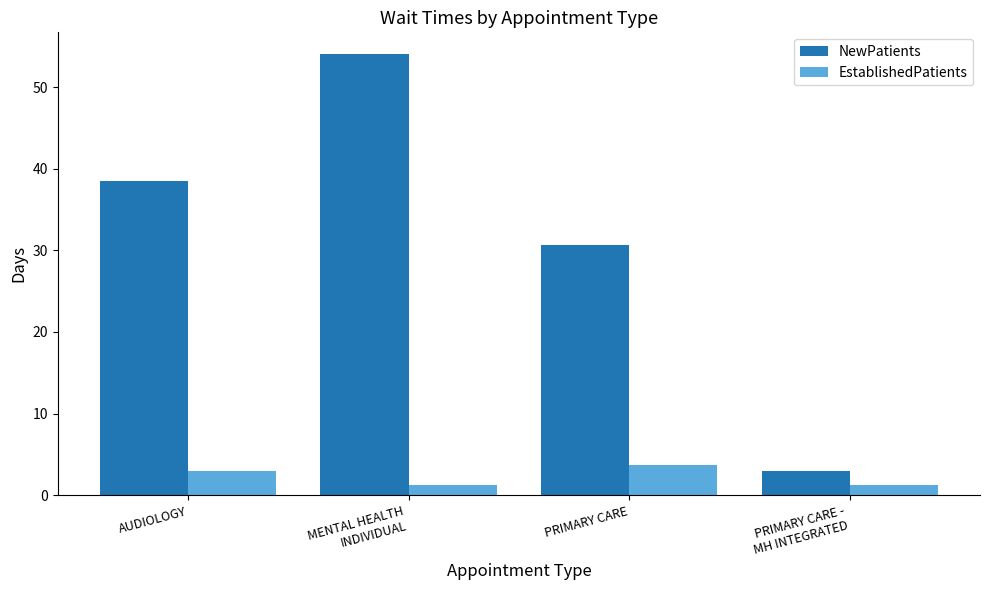

Where is NewPatients nearest to the value 28?

PRIMARY CARE